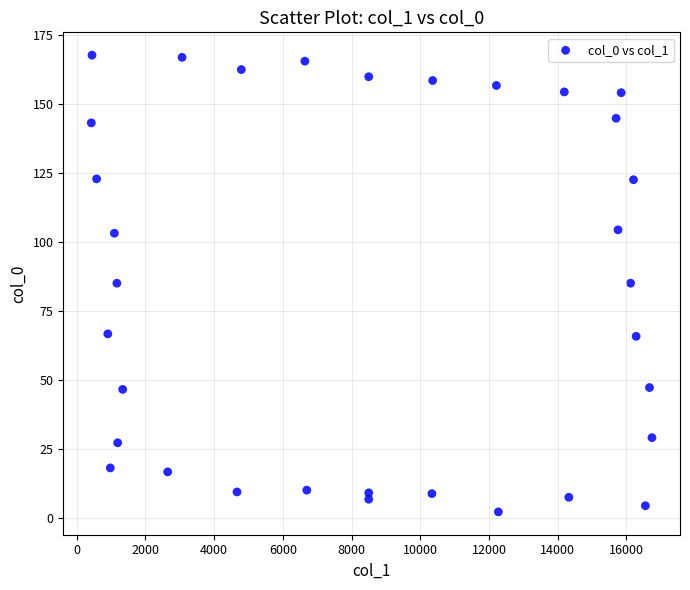

What is the range of X values (max minus min)?

16323.4